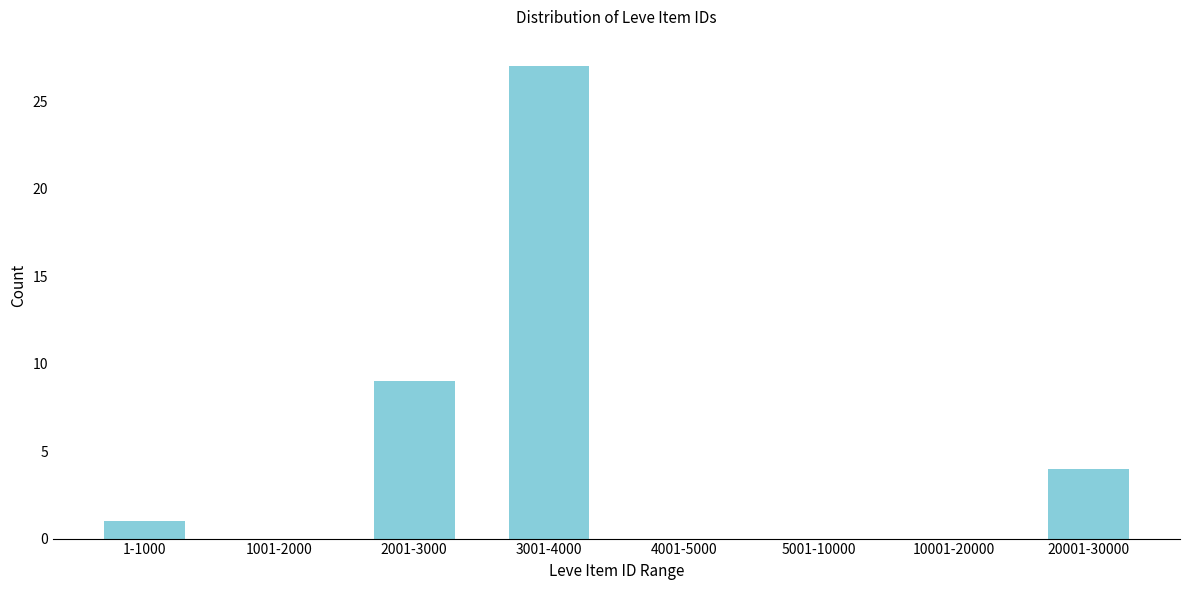

Reading left to right, list all the values displayed in this chart.

1-1000=1	1001-2000=0	2001-3000=9	3001-4000=27	4001-5000=0	5001-10000=0	10001-20000=0	20001-30000=4